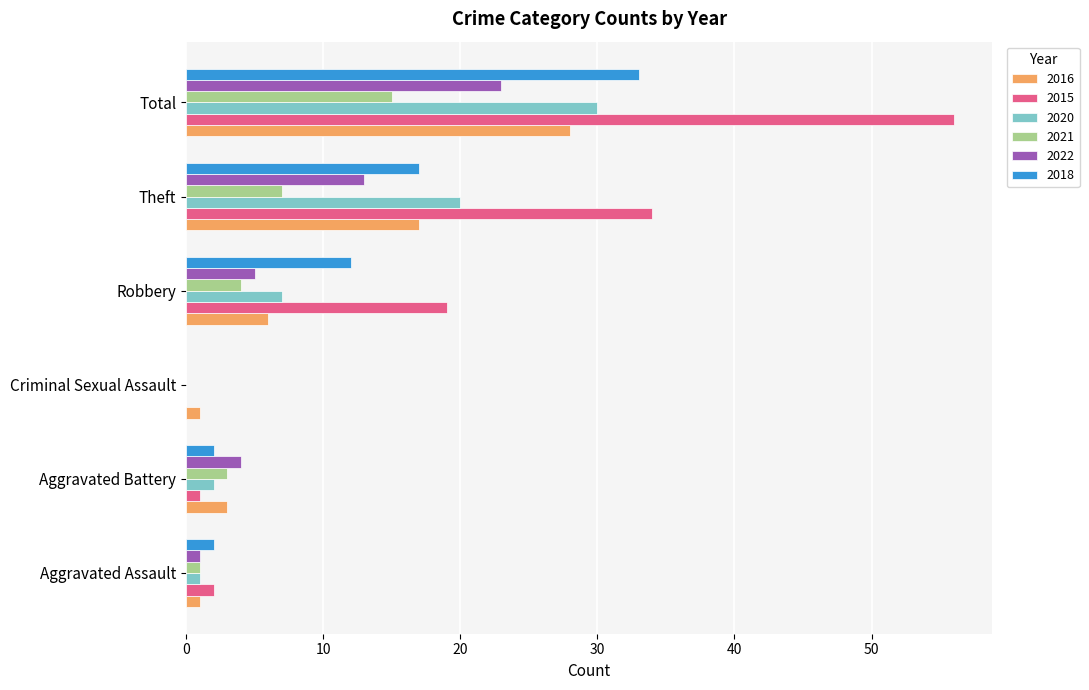

The value of 2016 at Robbery is 4. True or false?

False